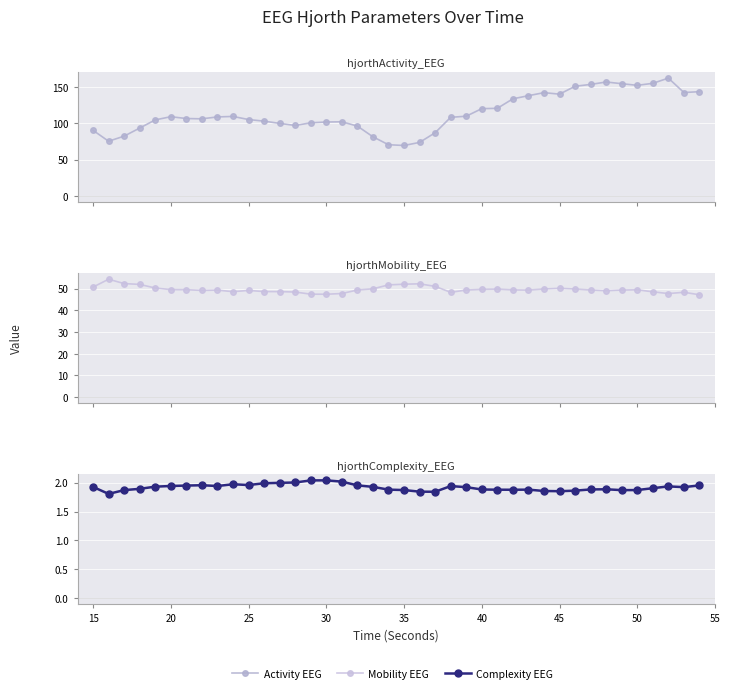

At how many categories does at least one series exceed 57?

40